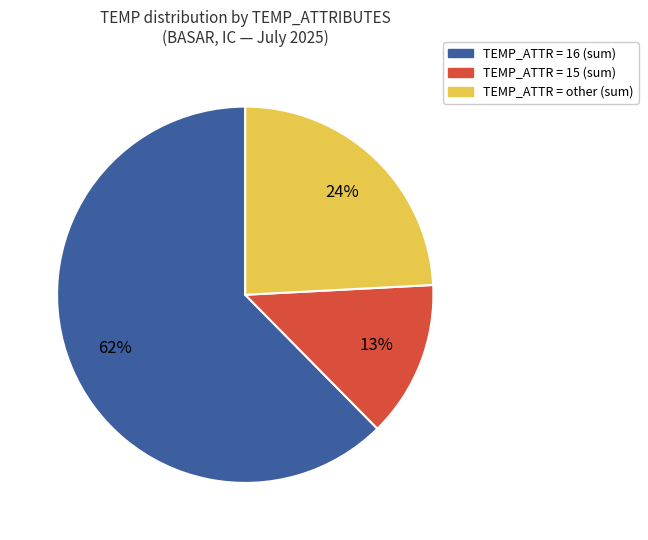

Is there any slice that represents more than half of the pie?

Yes